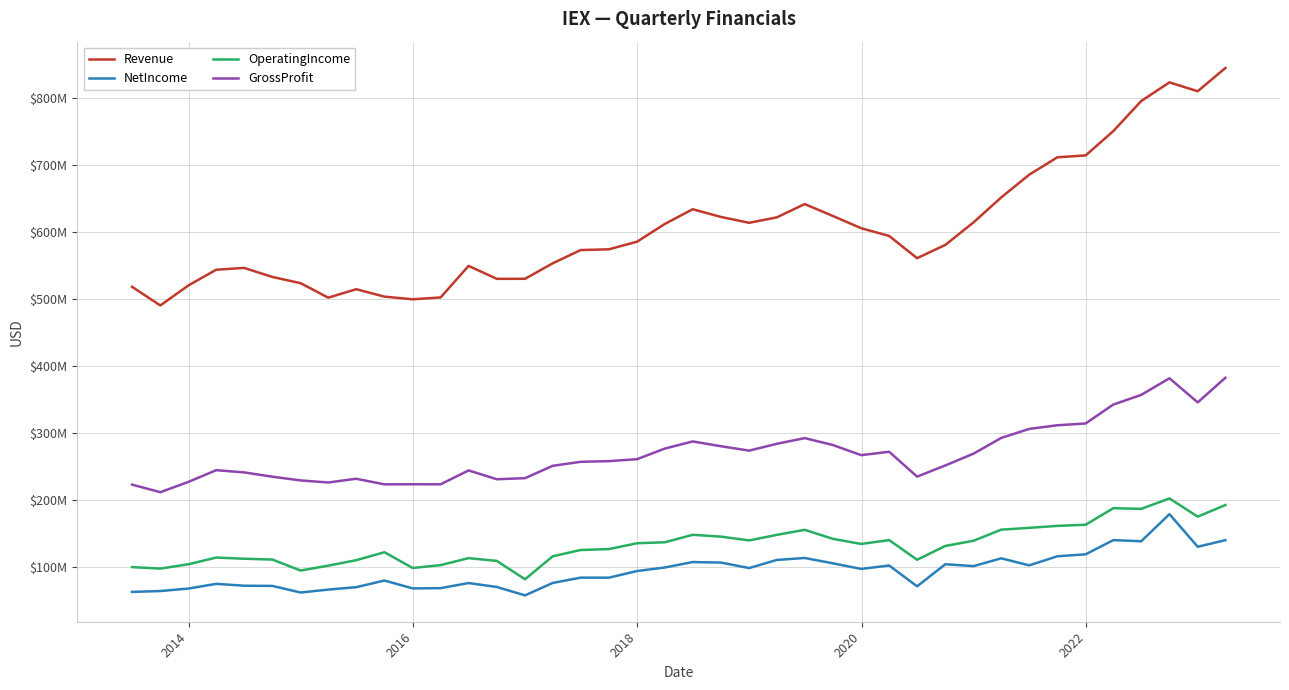

What are all the series names shown in the legend?

Revenue, NetIncome, OperatingIncome, GrossProfit